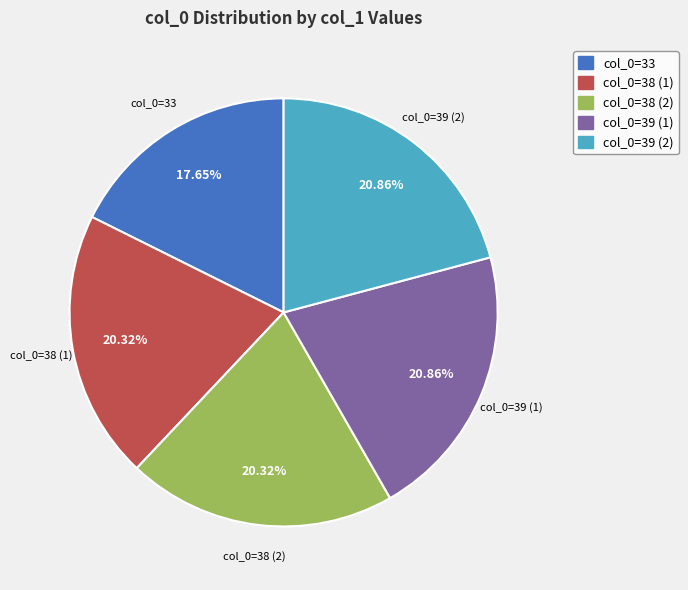

Does col_0=38 (2) represent more than half of the total?

No